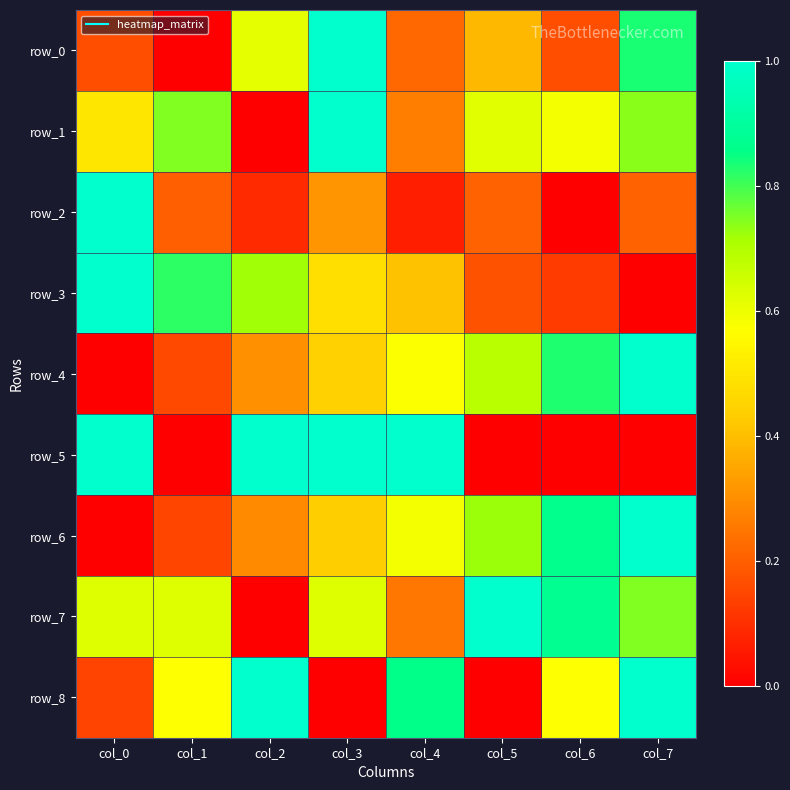

Reading left to right, what are all the values shown in this chart?

row_0: 0.2	0.0	0.6	1.0	0.2	0.4	0.2	0.8
row_1: 0.5	0.7	0.0	1.0	0.3	0.6	0.6	0.7
row_2: 1.0	0.2	0.1	0.3	0.1	0.2	0.0	0.2
row_3: 1.0	0.8	0.7	0.5	0.4	0.2	0.1	0.0
row_4: 0.0	0.2	0.3	0.4	0.6	0.7	0.8	1.0
row_5: 1.0	0.0	1.0	1.0	1.0	0.0	0.0	0.0
row_6: 0.0	0.1	0.3	0.4	0.6	0.7	0.9	1.0
row_7: 0.6	0.6	0.0	0.6	0.2	1.0	0.9	0.7
row_8: 0.1	0.6	1.0	0.0	0.9	0.0	0.6	1.0